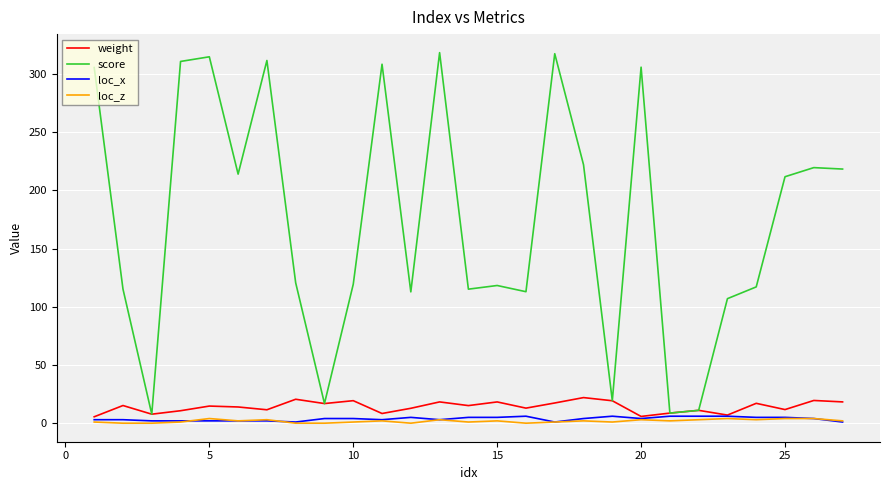

What is the maximum value for score?

318.3